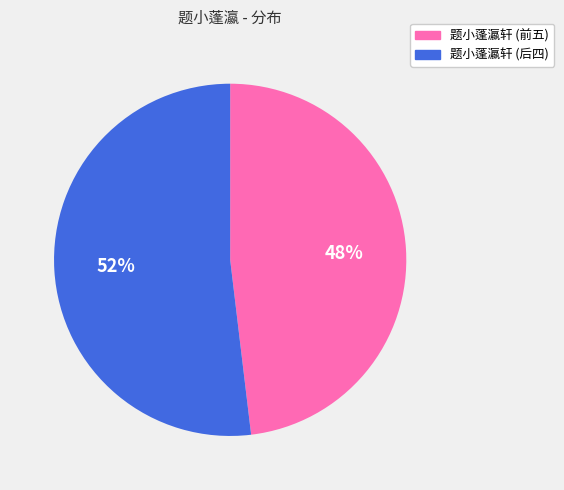

Approximately how many times larger is the value at 题小蓬瀛轩 (后四) compared to 题小蓬瀛轩 (前五)?

1.1